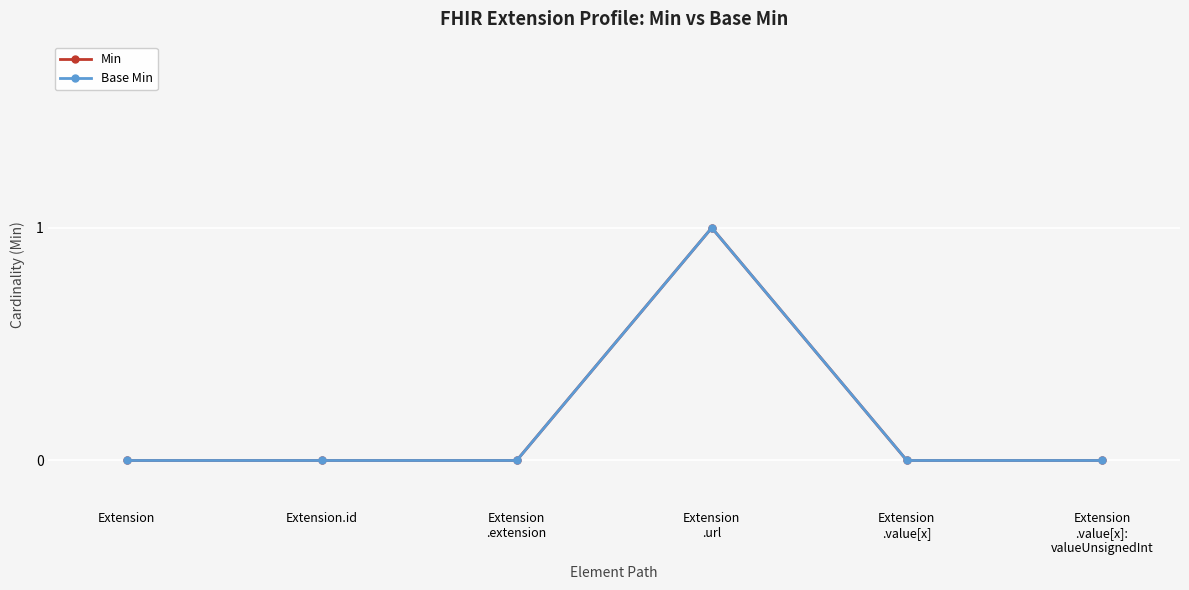

Is this an area chart (filled region under the line)?

No